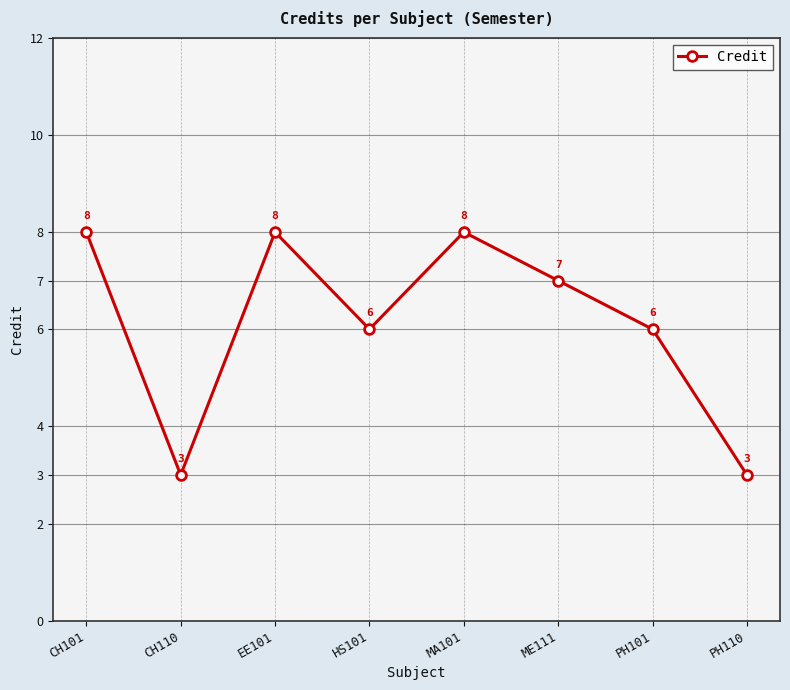

True or false: the data has more than 2 interior local peaks.

False